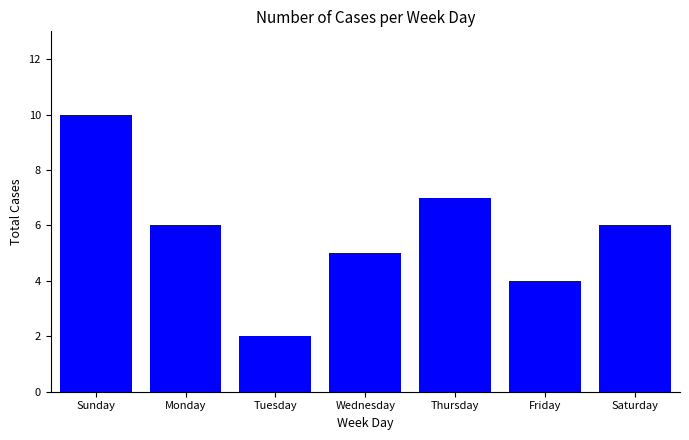

What is the greatest value displayed?

10